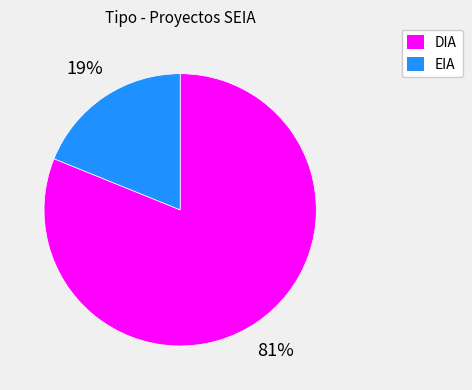

Does EIA represent more than half of the total?

No